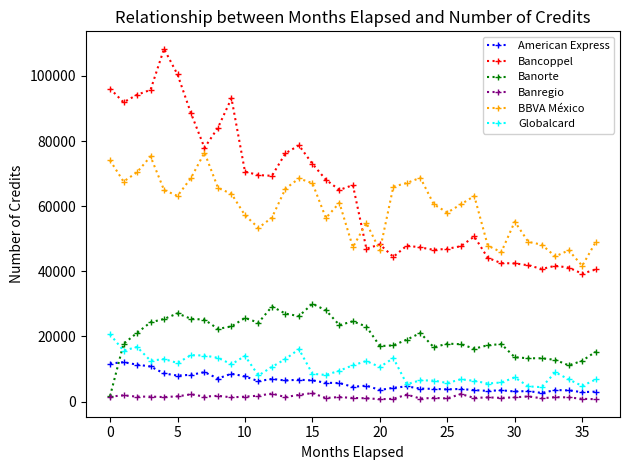

True or false: American Express and Banregio cross at least once.

False